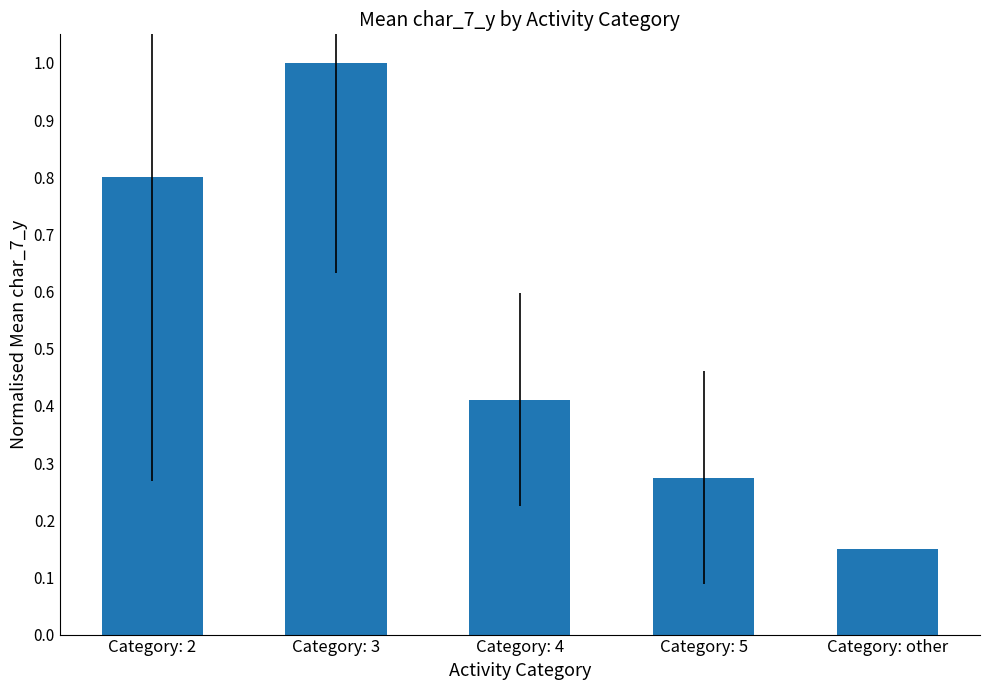

What is the value of the 2nd bar from the left?

1.0